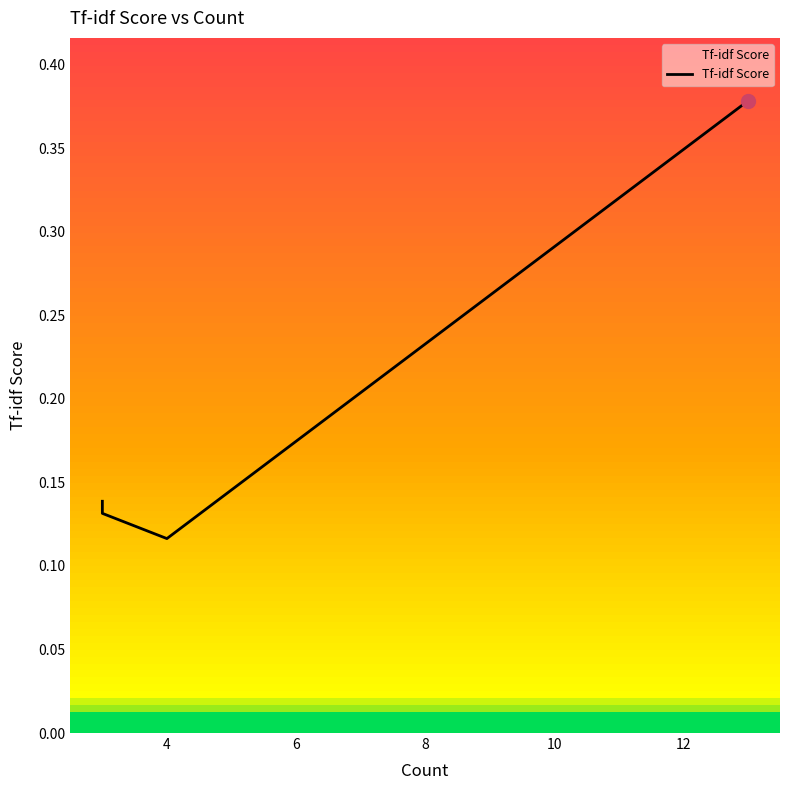

What is the average value?

0.2